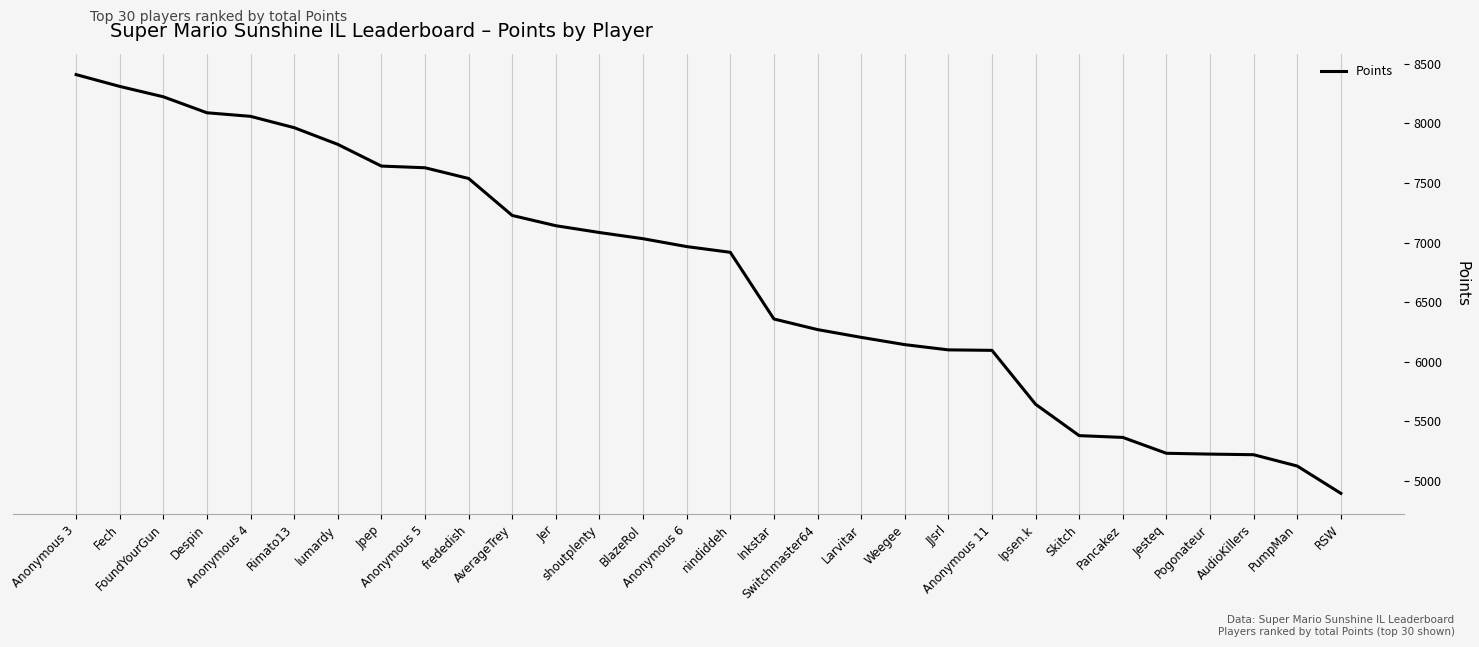

What is the average value?

6710